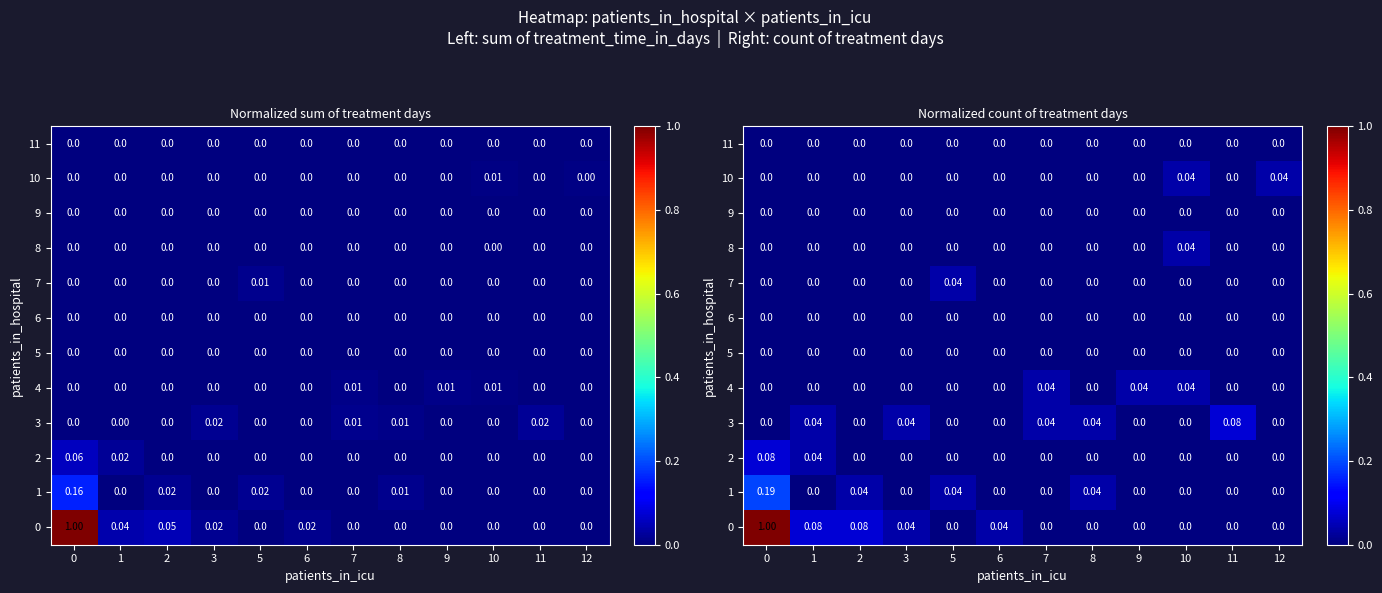

Between 8 and 9, which is larger?

8